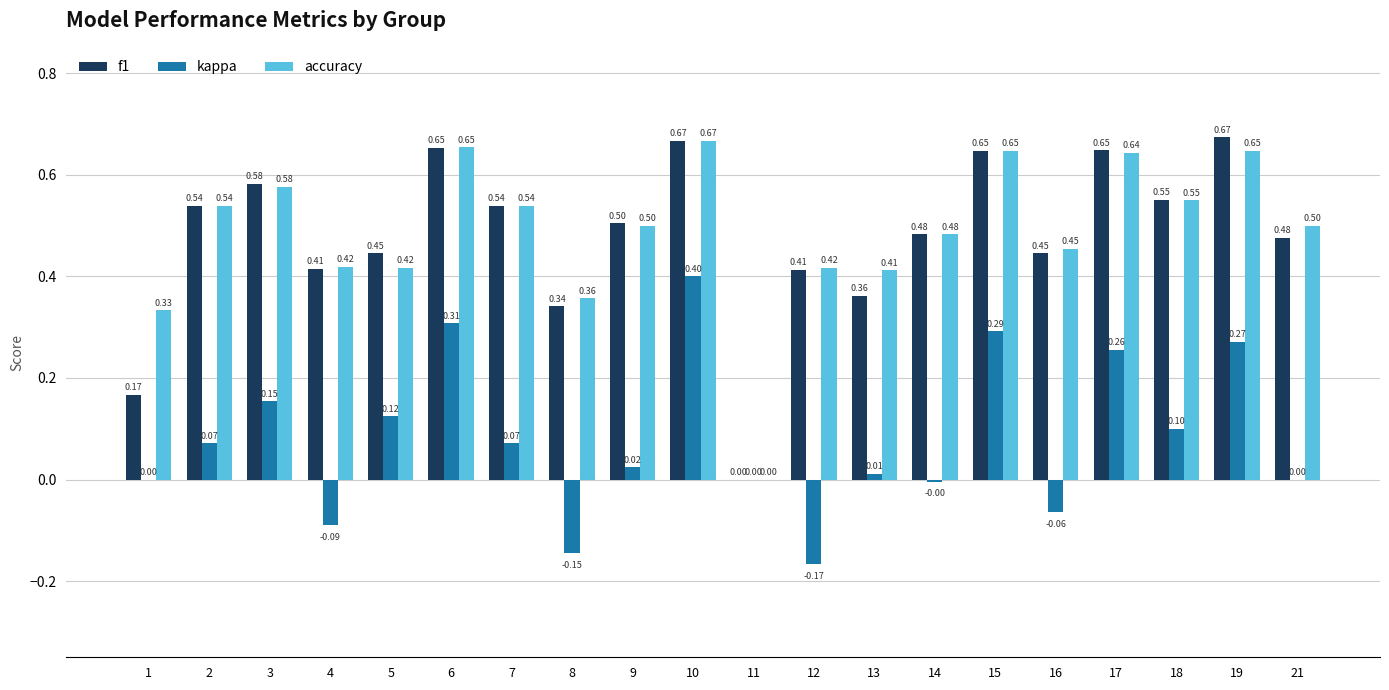

Is the value of accuracy at 18 greater than the value of kappa at 18?

Yes